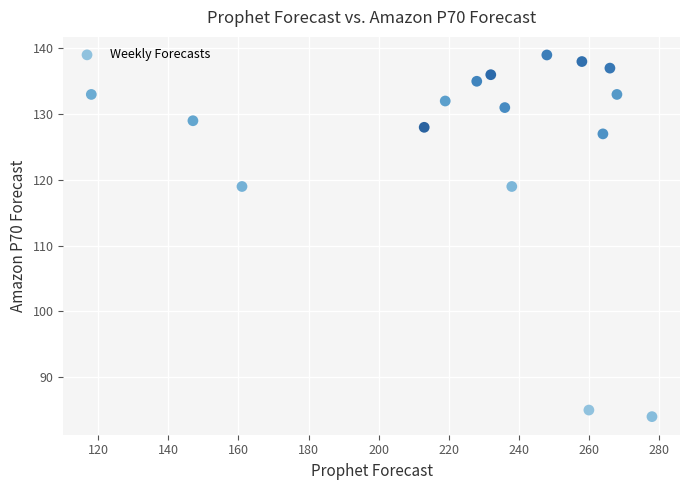

What is the range of X values (max minus min)?

160